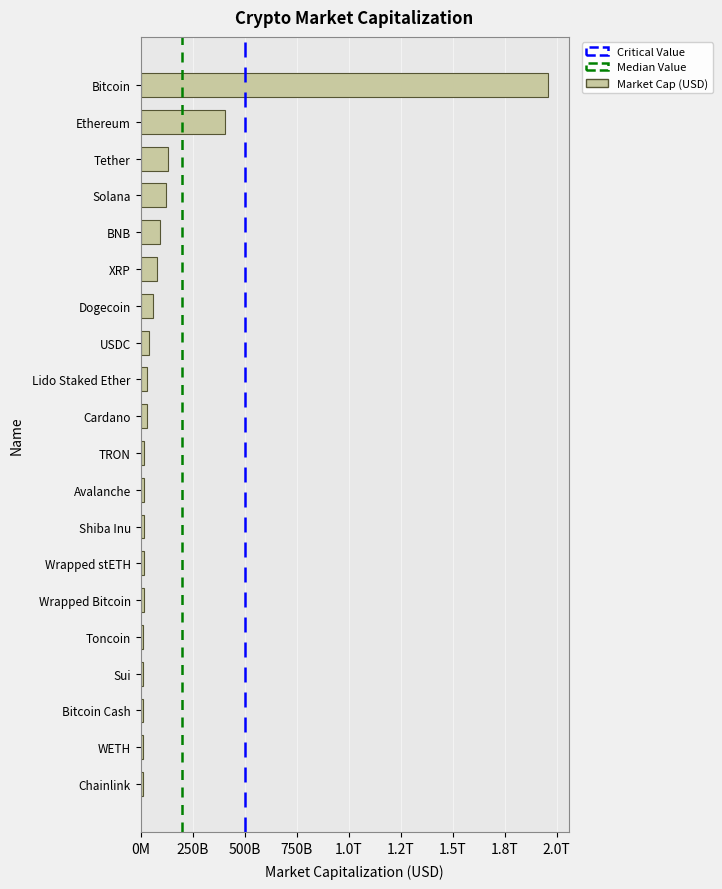

Are the bars horizontal?

Yes